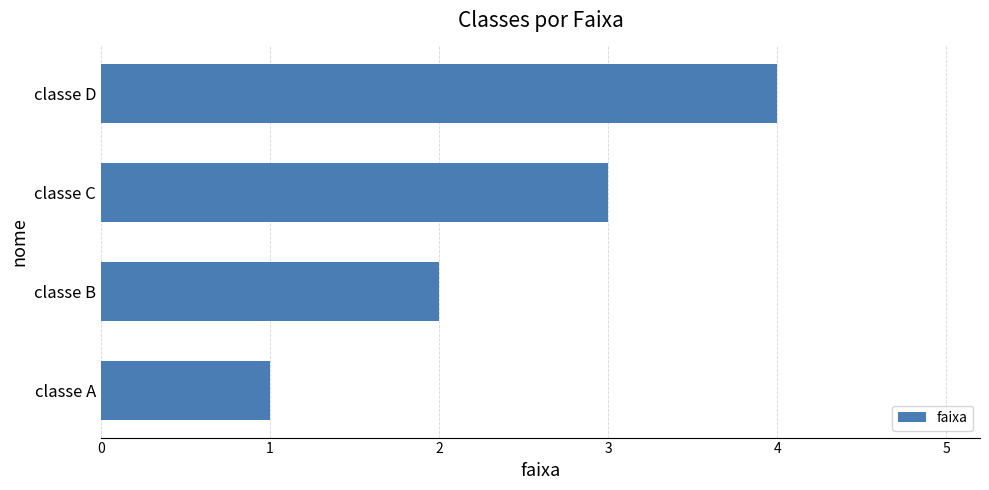

List the labels in order of value, smallest first.

classe A, classe B, classe C, classe D